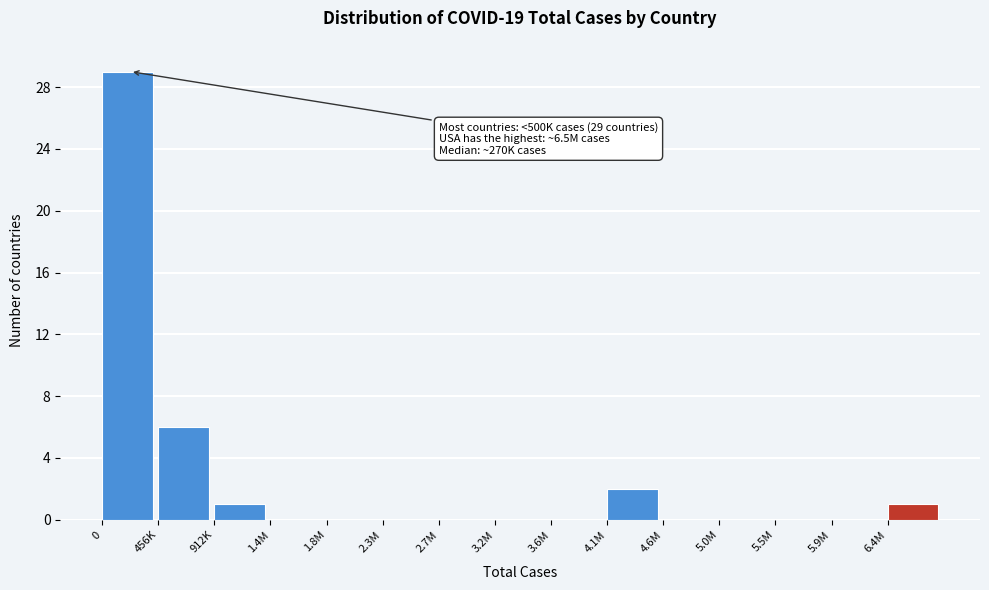

Reading left to right, extract all data points from this chart.

0=29	456K=6	912K=1	1.4M=0	1.8M=0	2.3M=0	2.7M=0	3.2M=0	3.6M=0	4.1M=2	4.6M=0	5.0M=0	5.5M=0	5.9M=0	6.4M=1